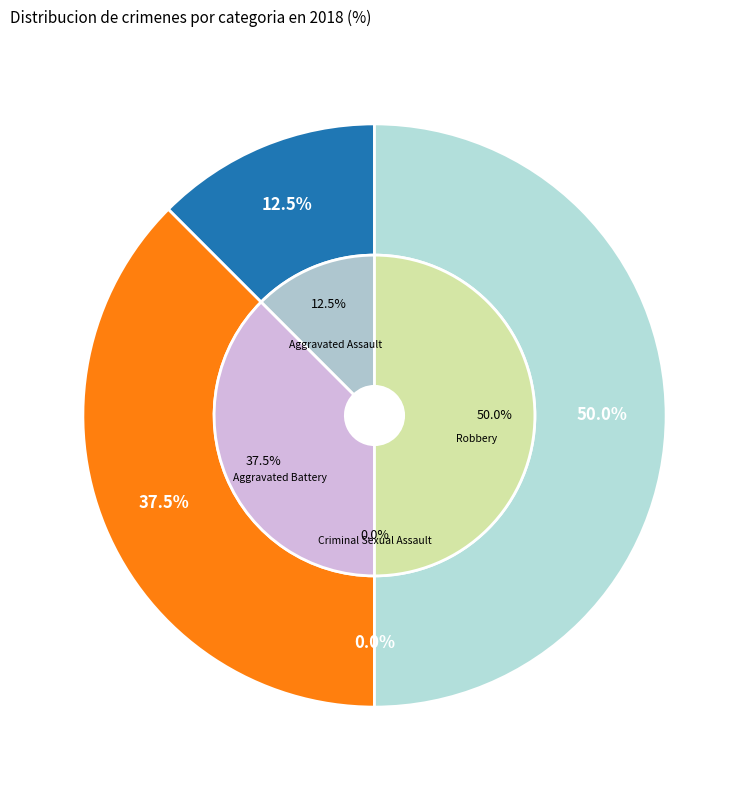

To the nearest percent, what is the combined percentage of Robbery and Aggravated Battery?

88%